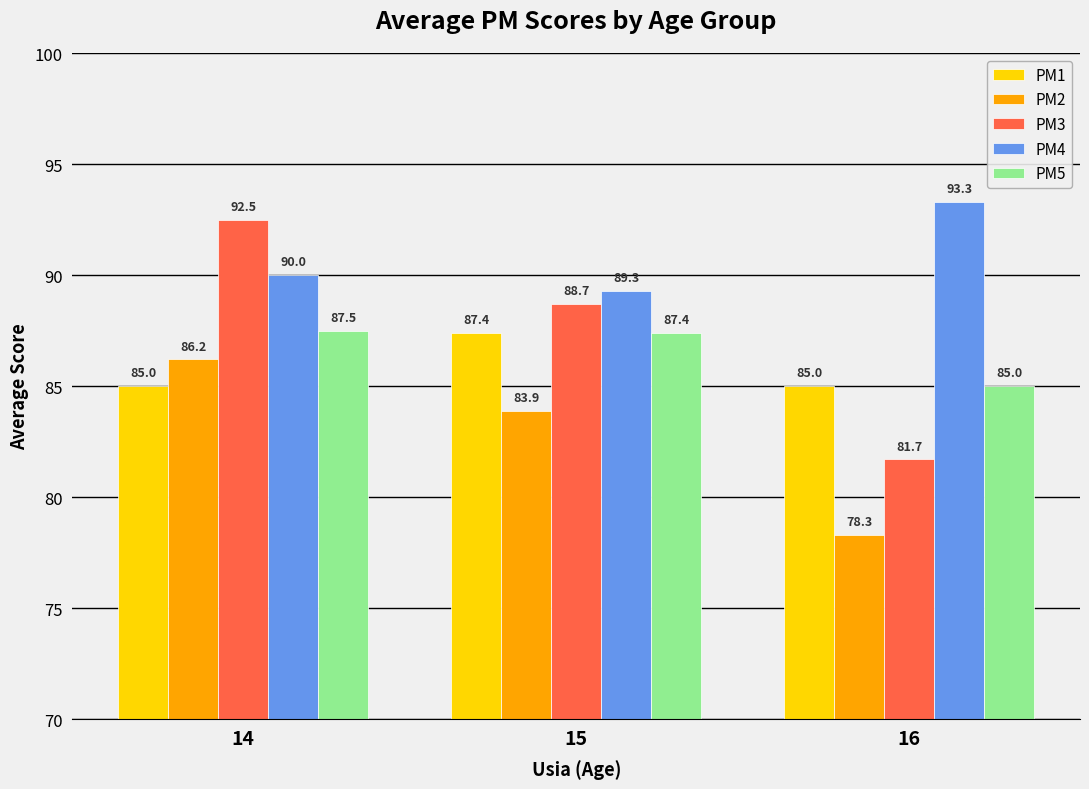

What is the difference between the highest and lowest values at 16?

15.0